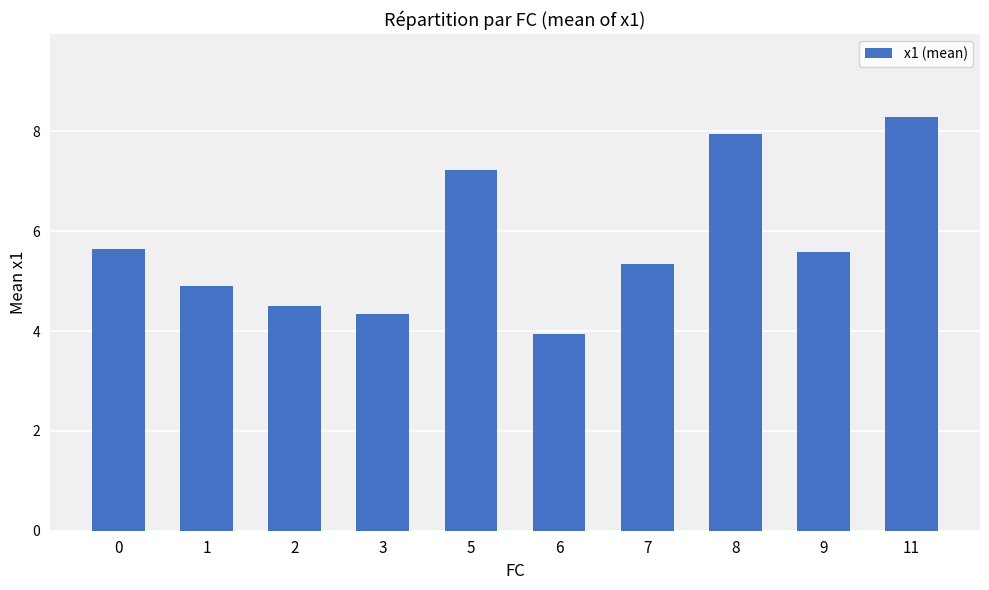

Which label corresponds to the smallest value in the chart?

6